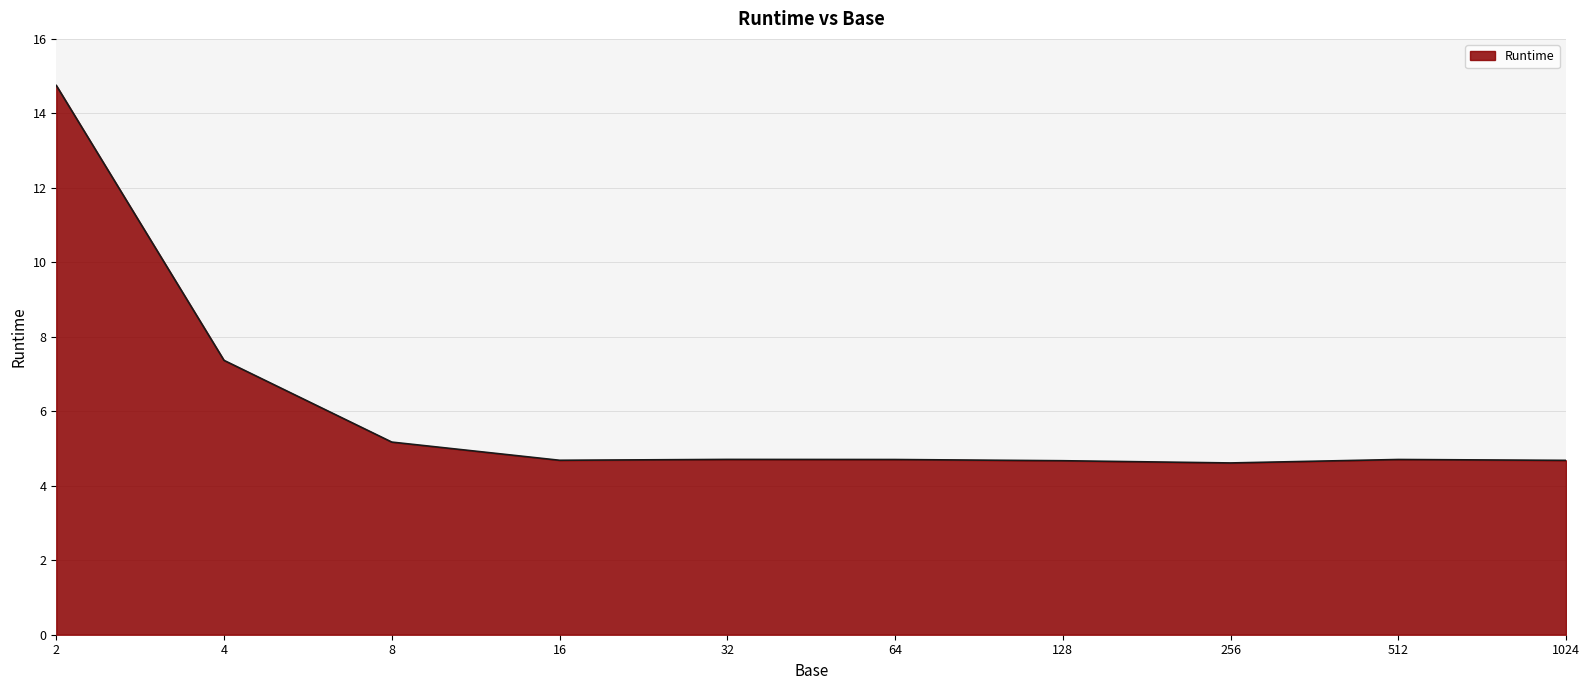

Where is the data nearest to the value 9?

4